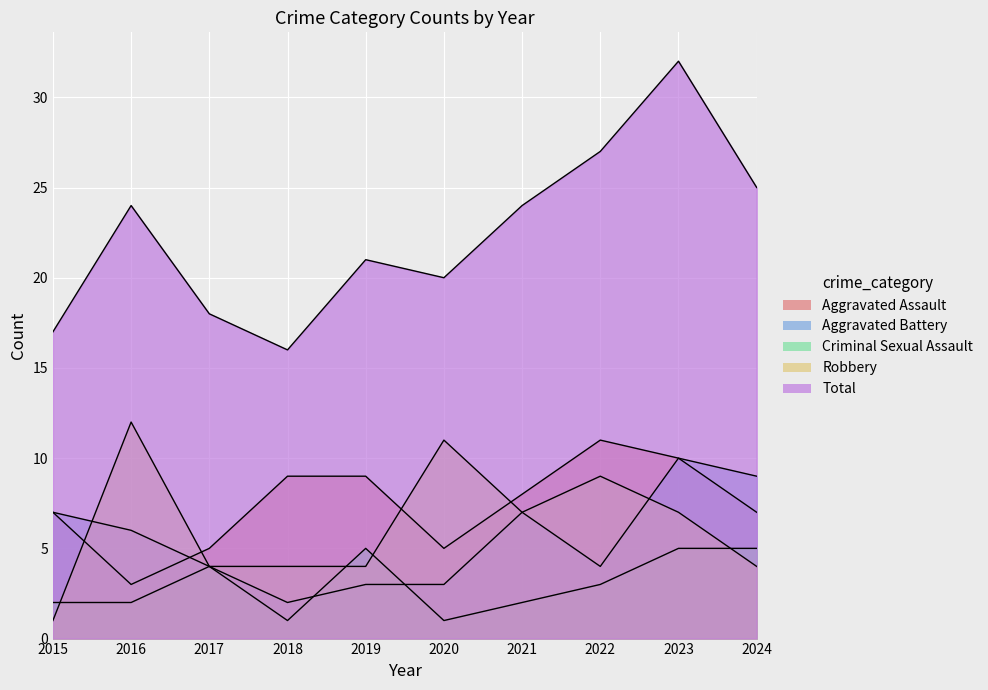

What is the approximate value of Aggravated Assault at 2023?

10